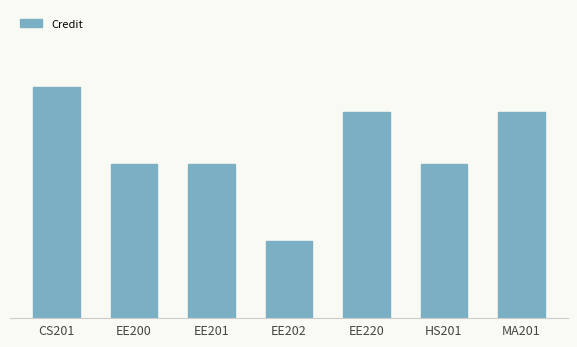

Between EE202 and MA201, which is larger?

MA201